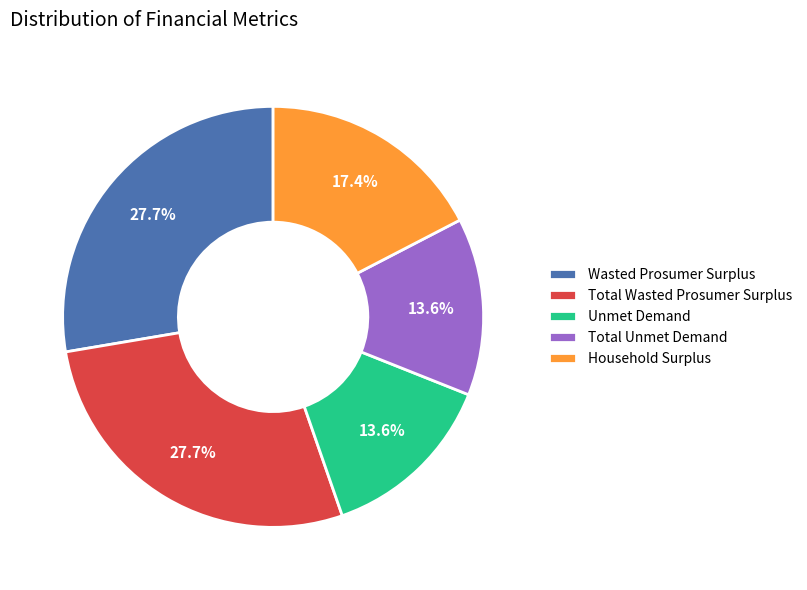

Approximately how many times larger is the value at Unmet Demand compared to Total Unmet Demand?

1.0